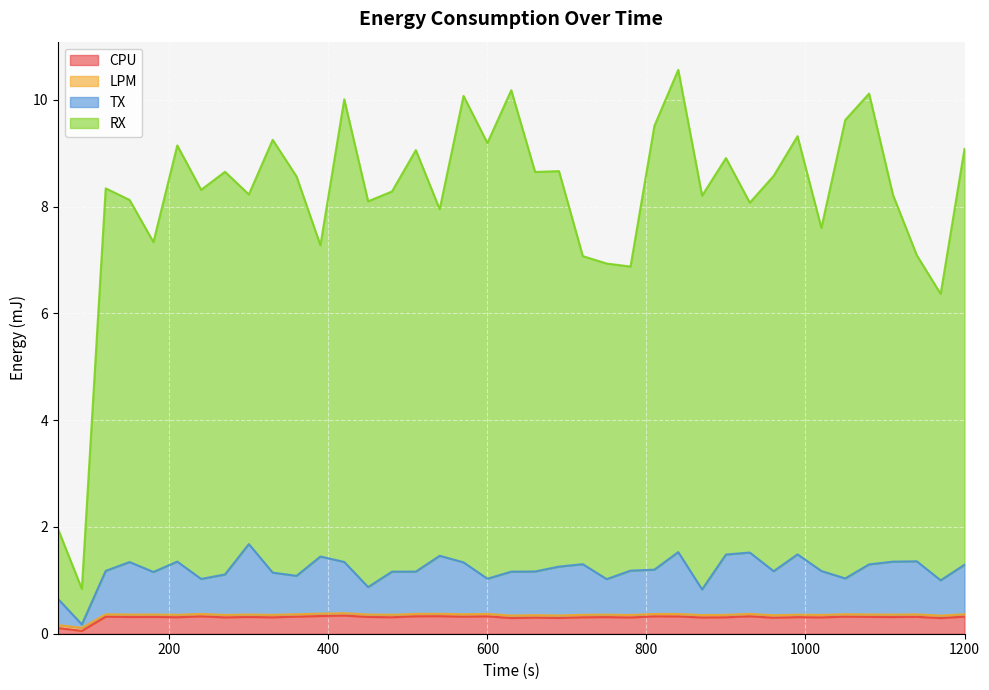

In TX, how many points are higher than both neighbors (excluding endpoints)?

10